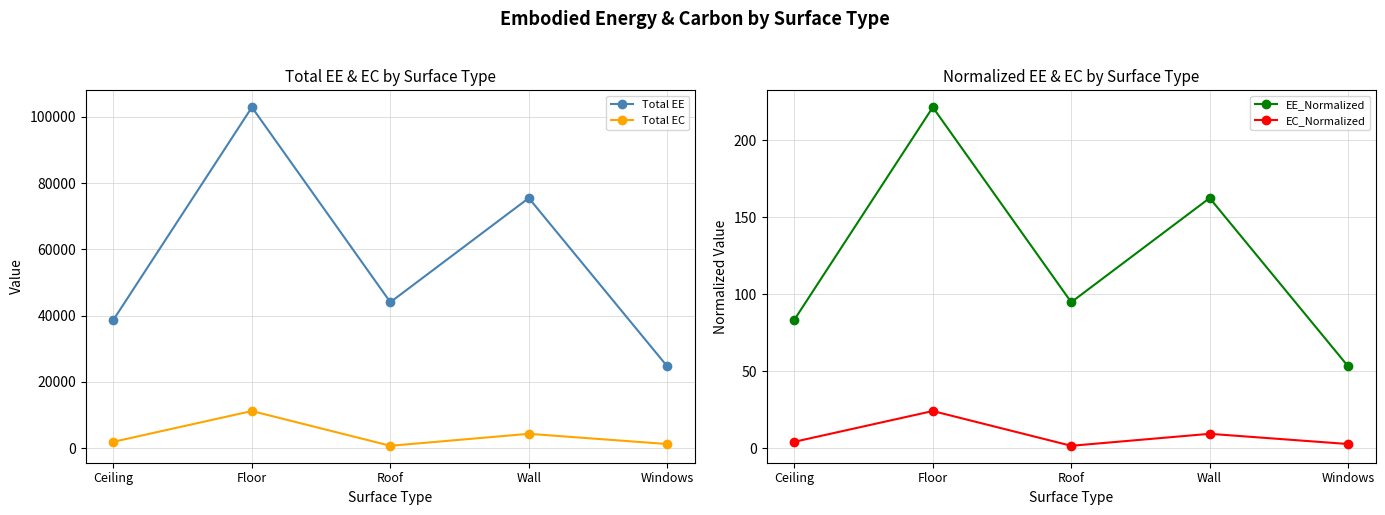

What is the sum of the EC_Normalized values at Wall and Windows?

12.1